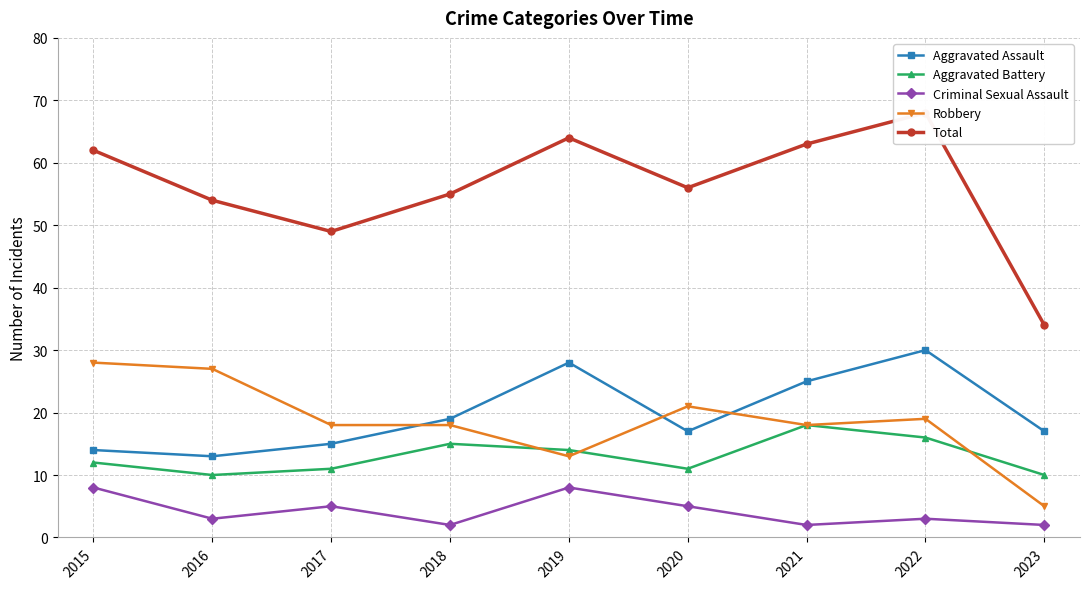

At which category does Criminal Sexual Assault reach its first local peak?

2017